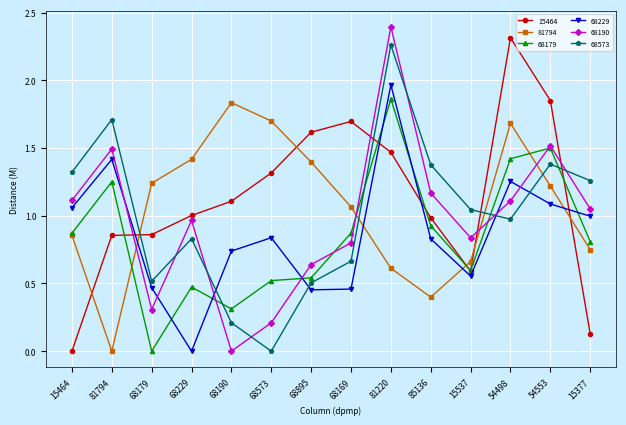

List the series in order of their peak value, highest first.

68190, 15464, 68573, 68229, 68179, 81794